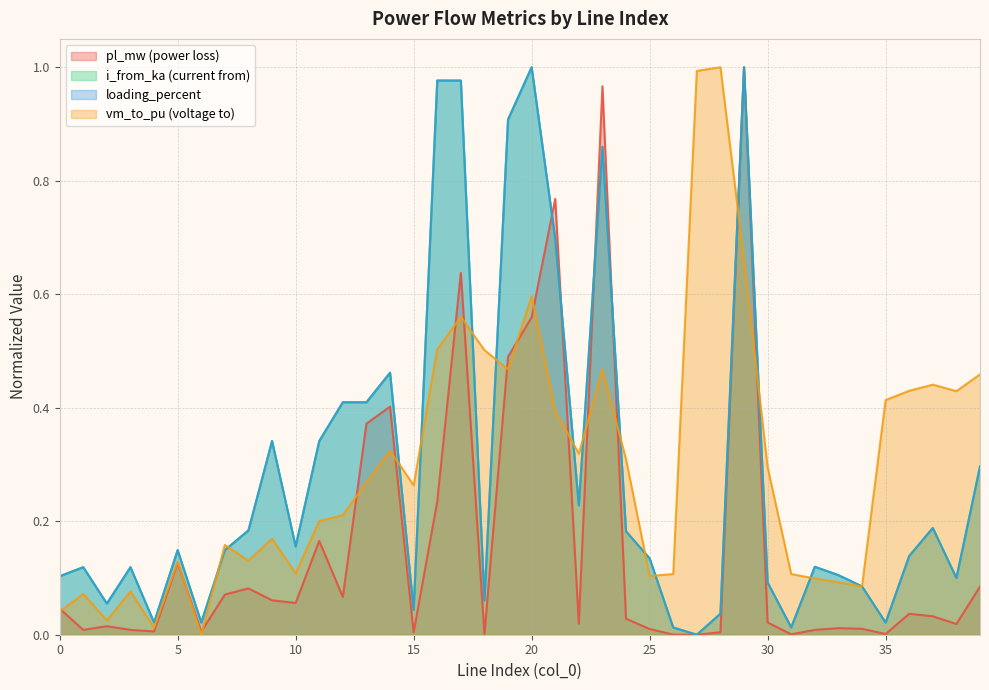

At how many categories does at least one series exceed 0?

40